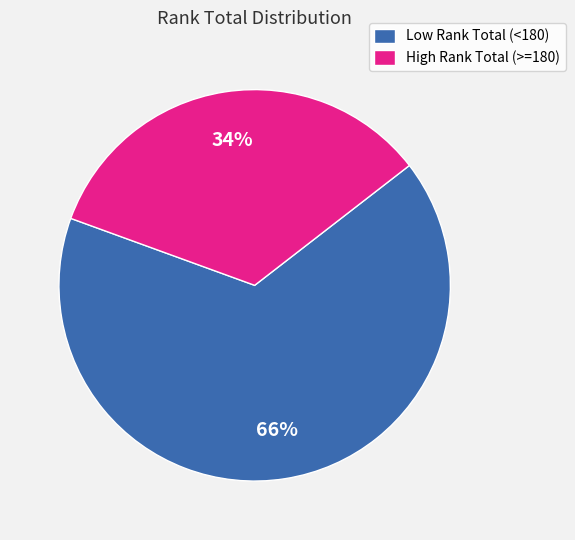

To the nearest percent, what is the average slice percentage?

50%